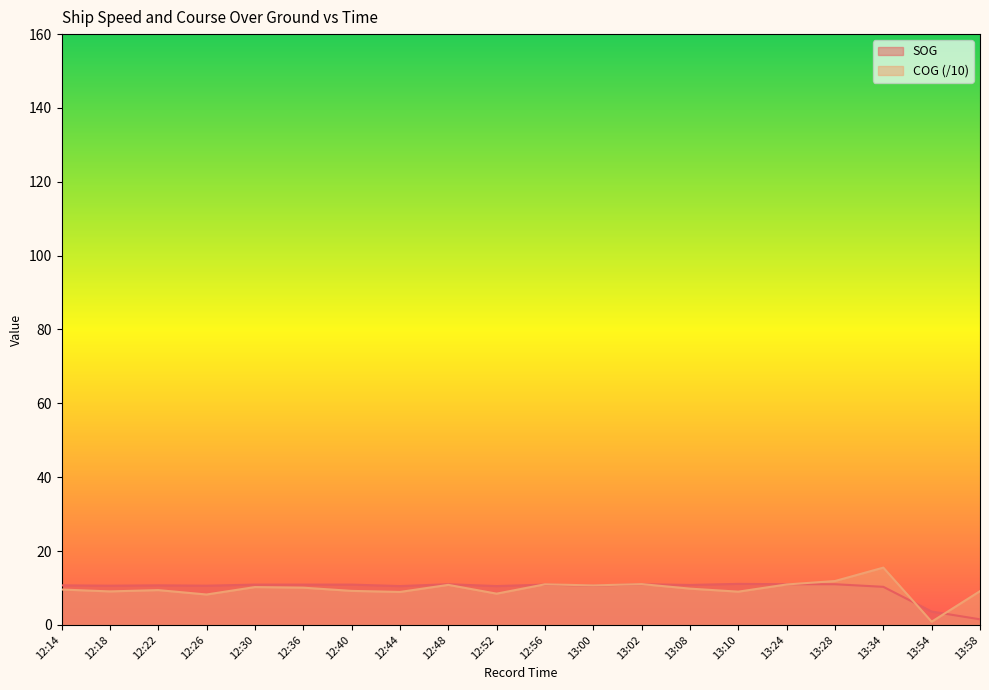

How many lines are shown in the chart?

2